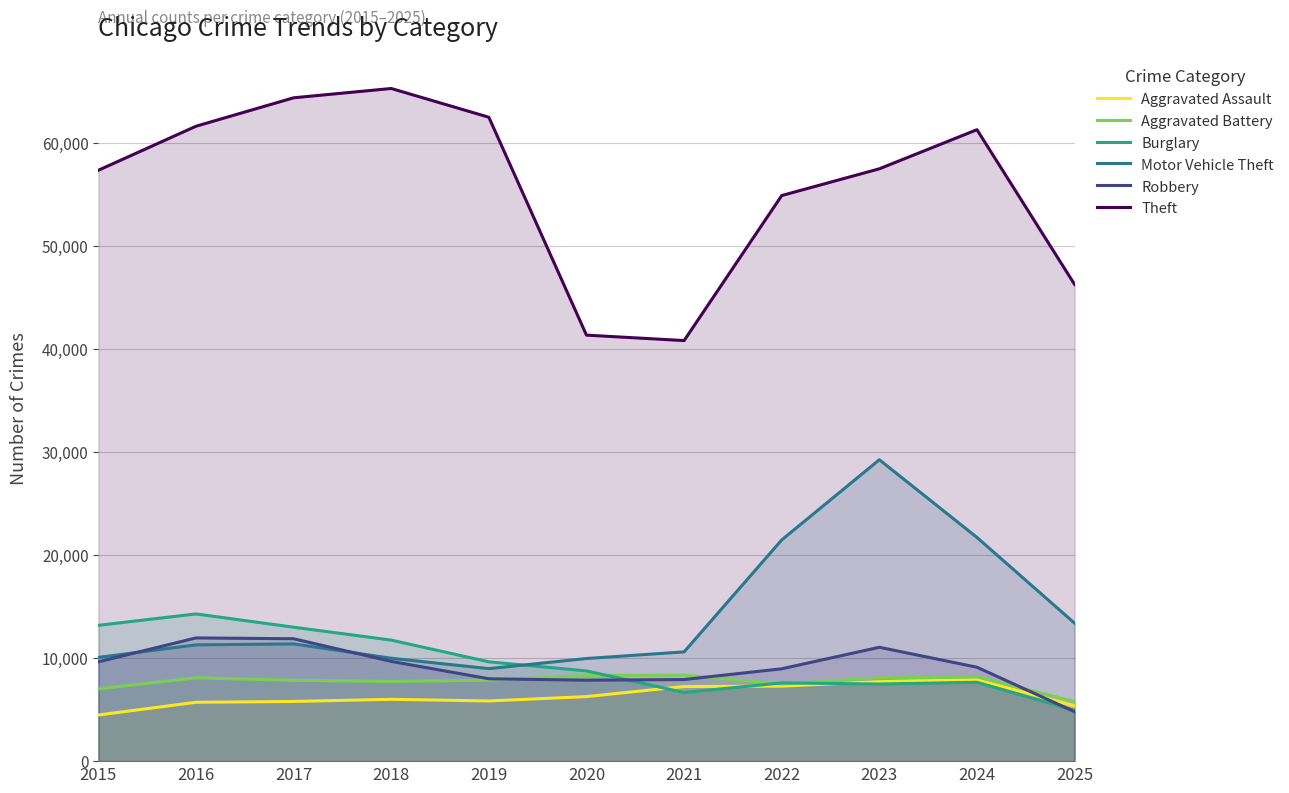

True or false: Aggravated Assault has a value of 9558 at 2018.

False